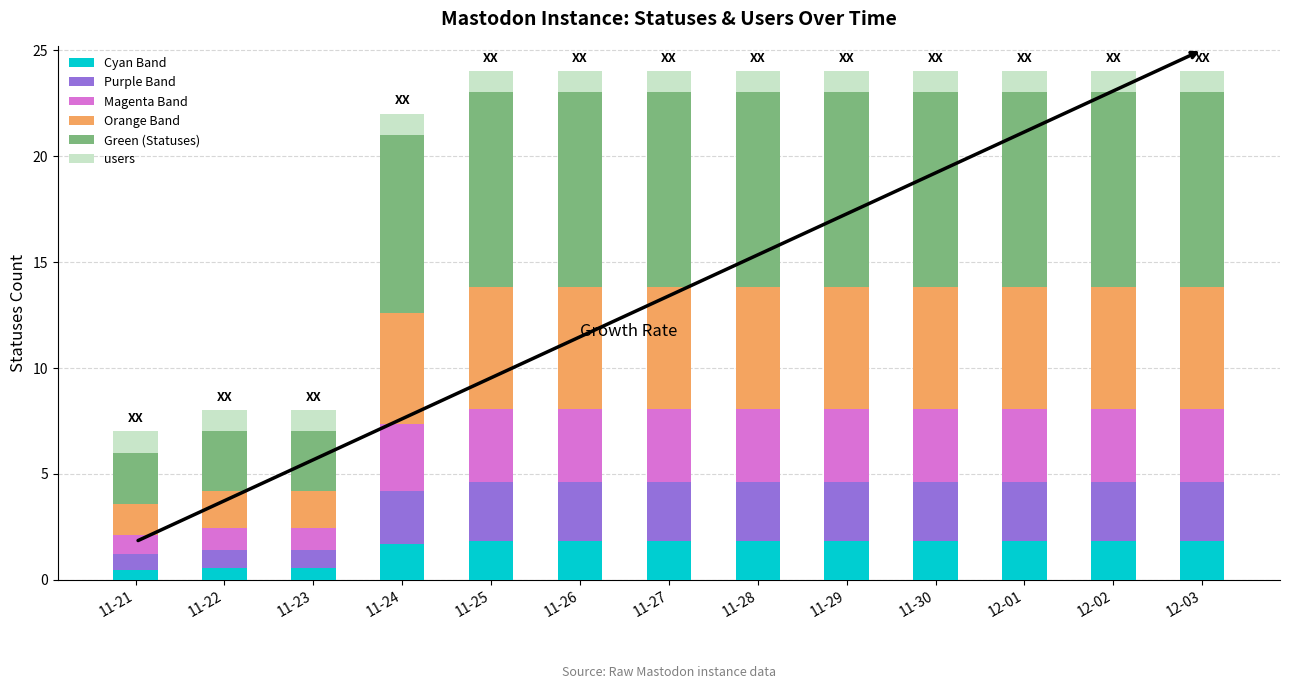

What is the maximum value for Cyan Band?

1.8